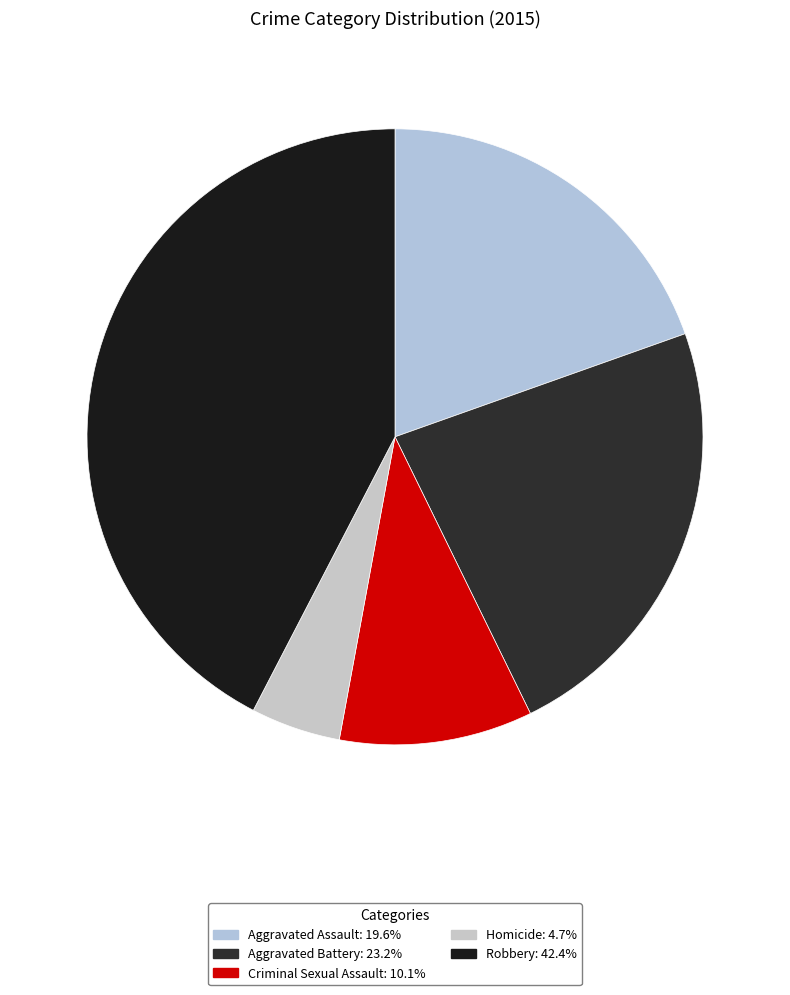

How much of the chart is everything except Criminal Sexual Assault?

89.9%